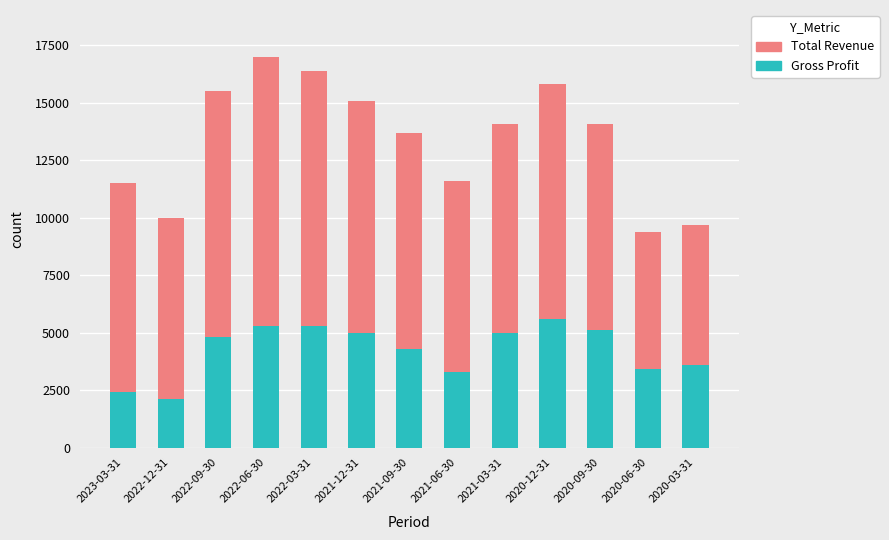

What is the difference between the Gross Profit values at 2023-03-31 and 2020-03-31?

1200